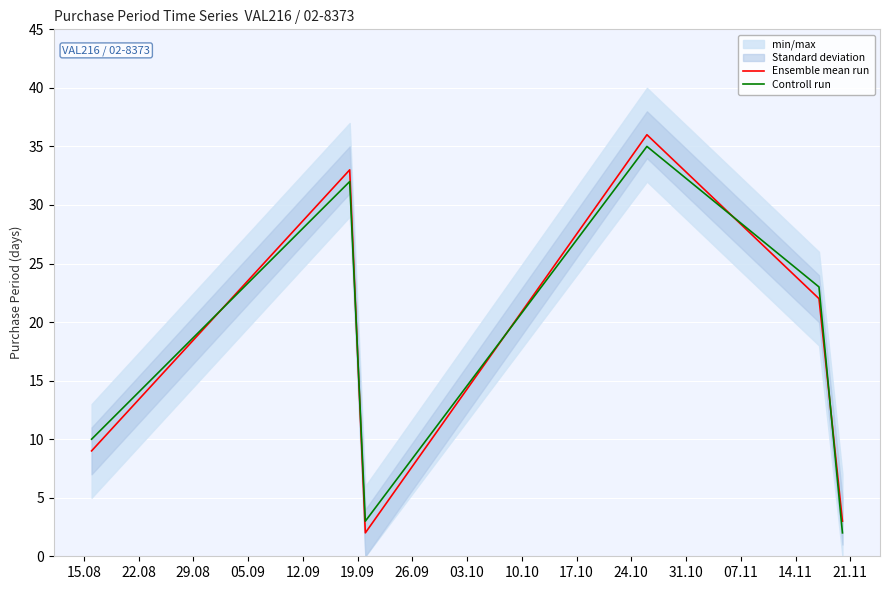

True or false: Controll run and Ensemble mean run cross at least once.

True